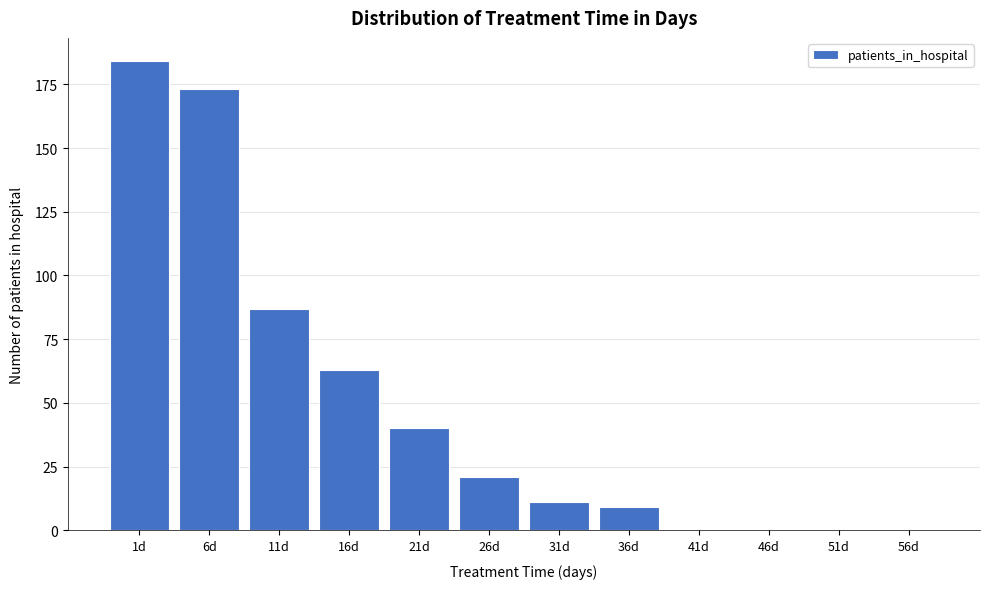

Reading left to right, transcribe all the data shown in this chart.

1d=184	6d=173	11d=87	16d=63	21d=40	26d=21	31d=11	36d=9	41d=0	46d=0	51d=0	56d=0